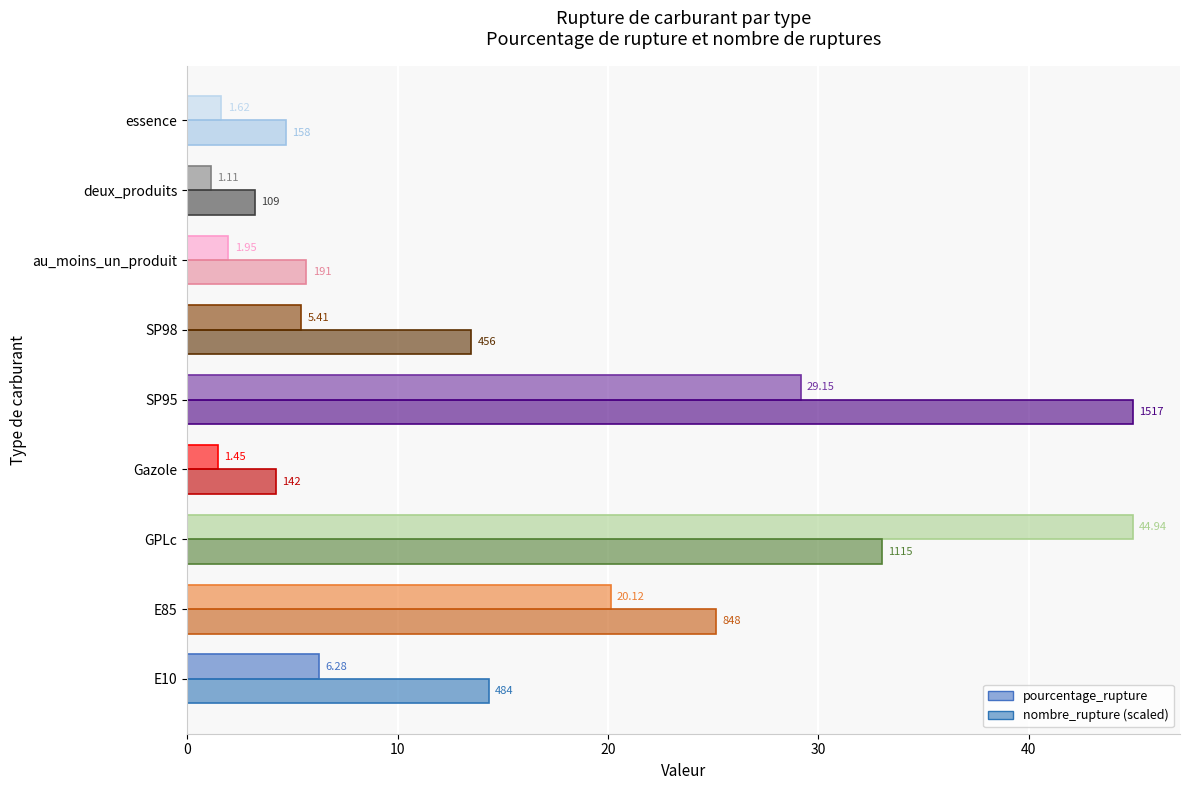

What is the minimum value for pourcentage_rupture?

1.1